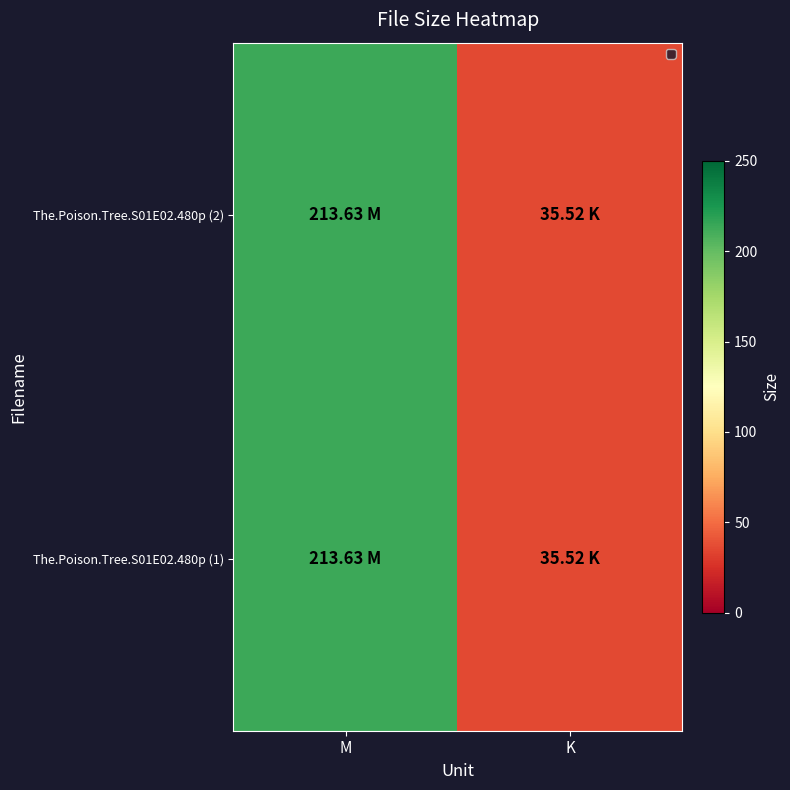

Reading right to left, extract all data points from this chart.

The.Poison.Tree.S01E02.480p (1): K=35.5	M=213.6
The.Poison.Tree.S01E02.480p (2): K=35.5	M=213.6